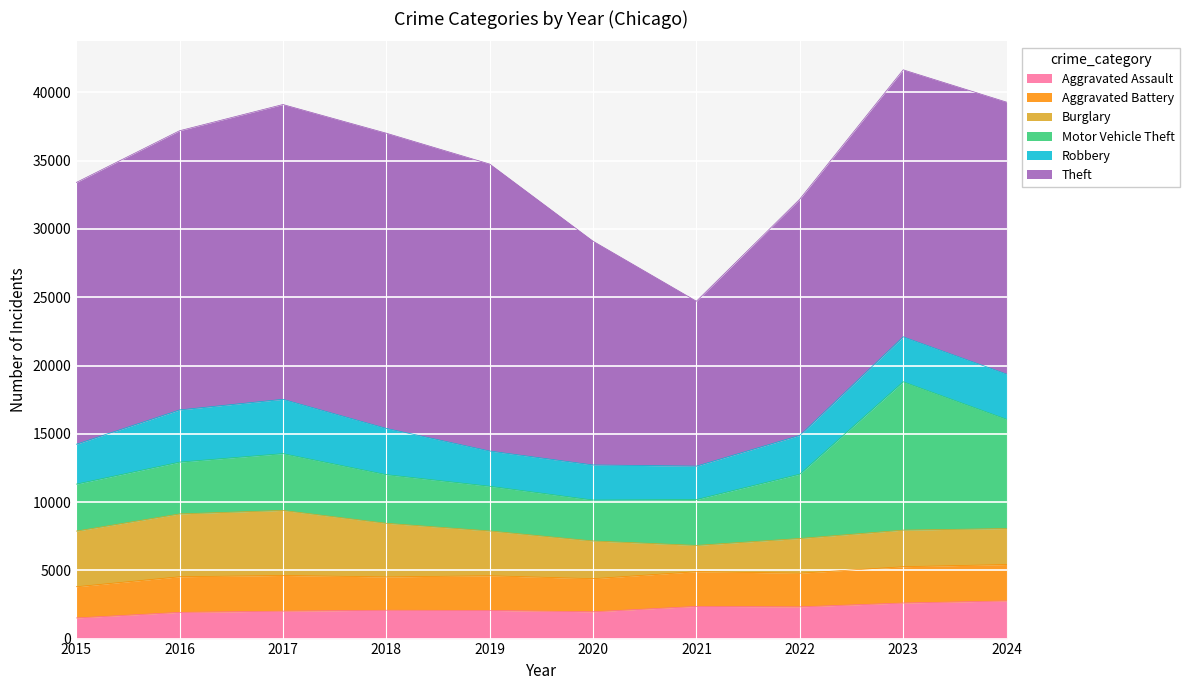

What is the difference between the highest and lowest values at 2020?

14425